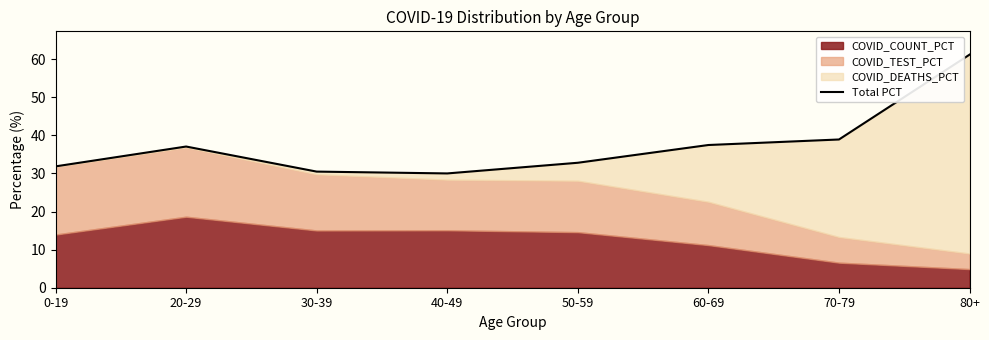

What position from the right is 80+?

1